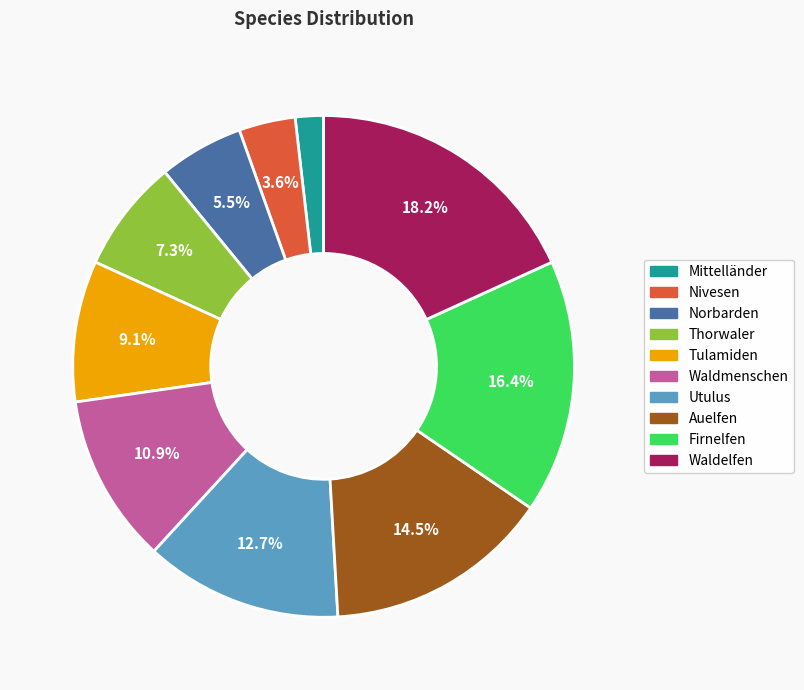

To the nearest percent, what portion does Thorwaler represent?

7%